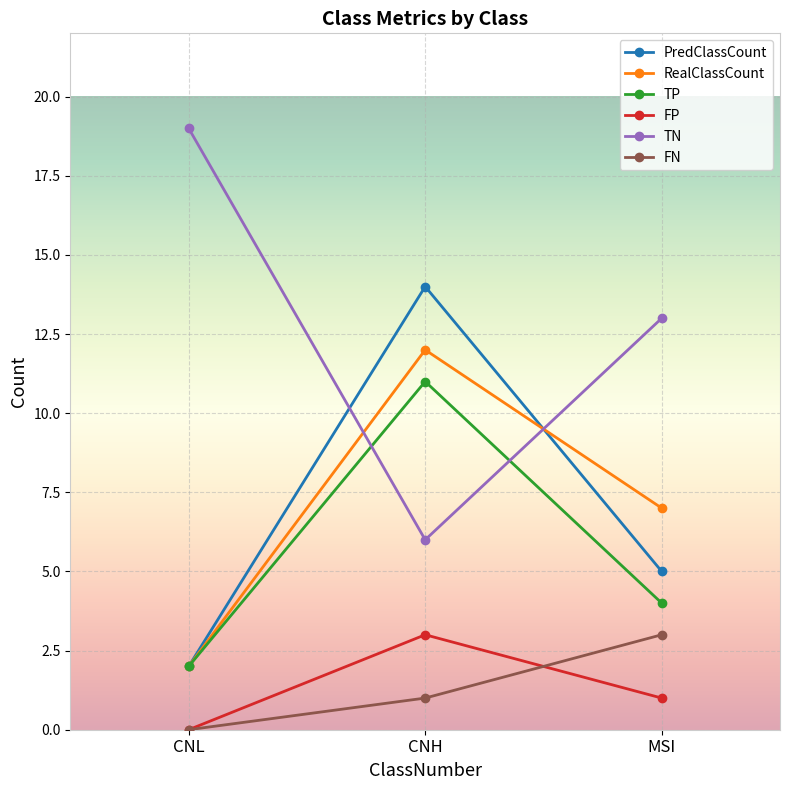

How many values in the FP series are below 1?

1